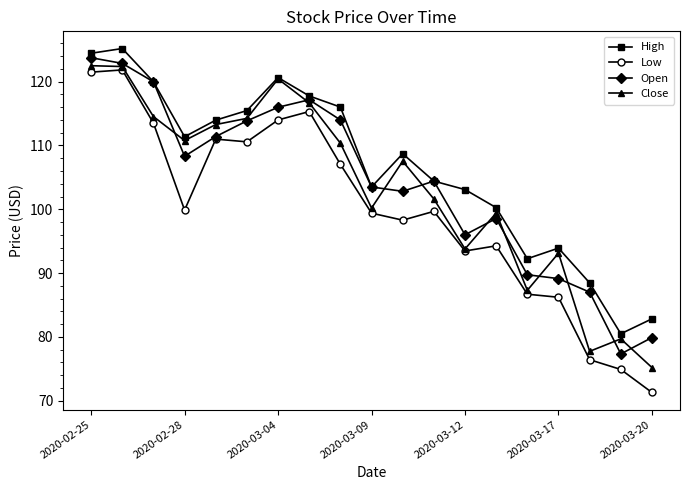

Which series has the largest total across all categories?

High